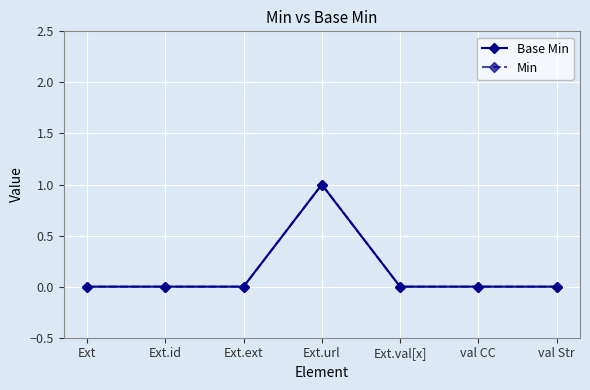

True or false: Min and Base Min cross at least once.

False